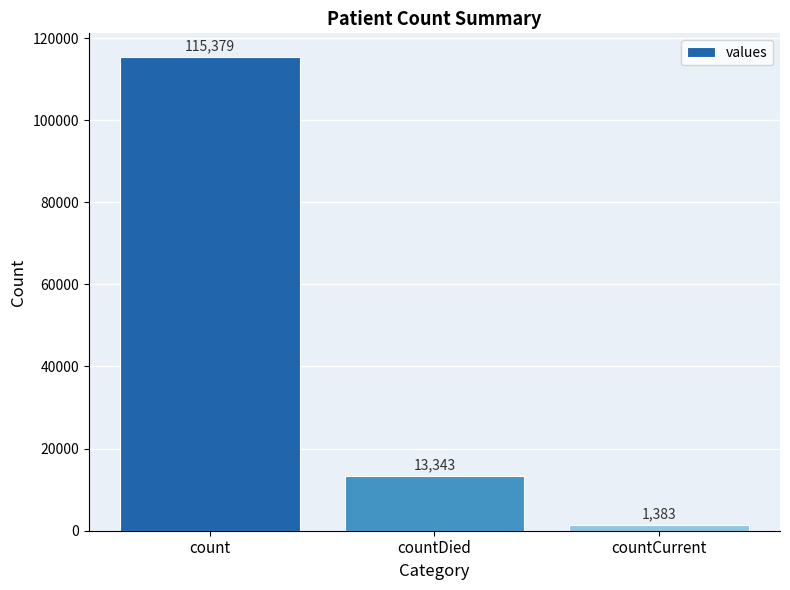

Where is the data nearest to the value 58381?

countDied